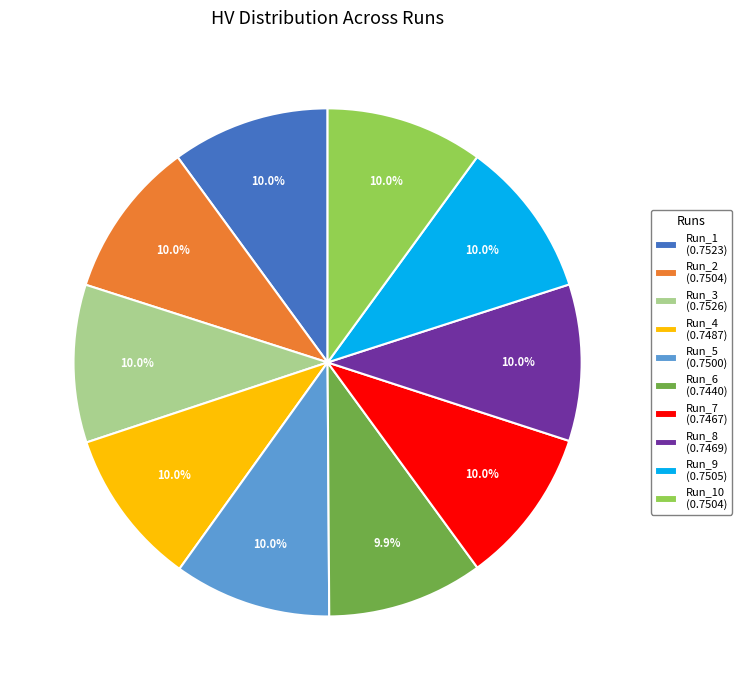

Combined, do Run_4 (0.7487) and Run_1 (0.7523) account for over 50%?

No